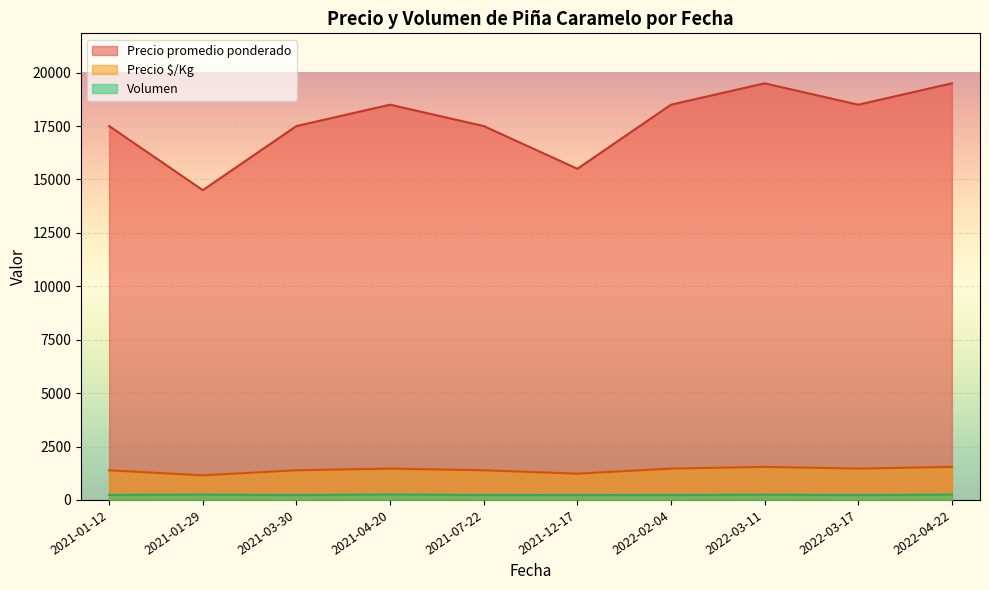

True or false: Precio $/Kg has a value of 1208 at 2021-01-29.

True